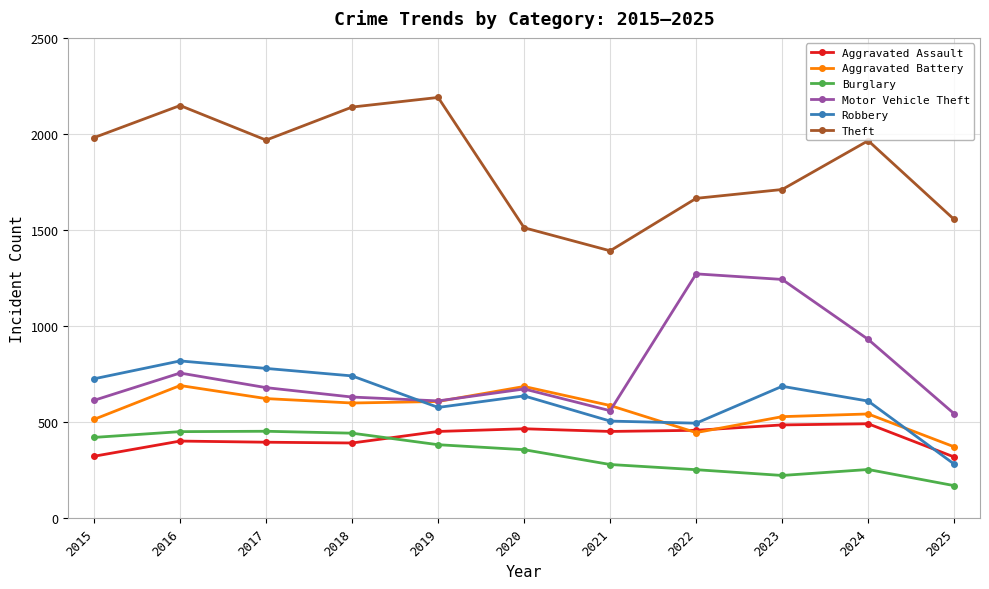

True or false: Robbery has more than 2 points higher than both neighbors.

True